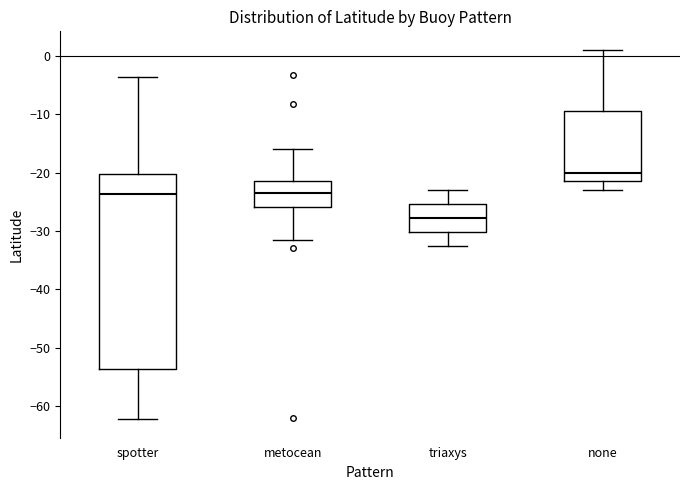

Reading left to right, read every box against the y-axis: the position of its median line, the range the box covers, and the ends of its whiskers. The values are not printed on the chart, so give them approximately, as read against the axis.

spotter: median -24, box -54 to -20, whiskers -62 to -4
metocean: median -23, box -26 to -21, whiskers -32 to -16
triaxys: median -28, box -30 to -25, whiskers -33 to -23
none: median -20, box -21 to -9, whiskers -23 to 1